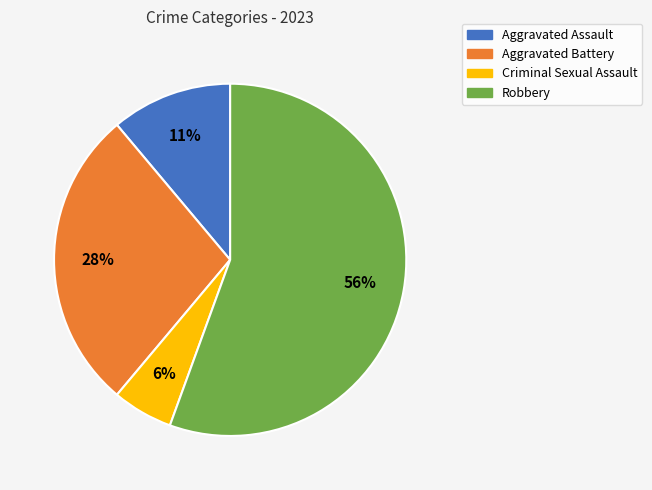

What percentage is the Criminal Sexual Assault slice, to the nearest percent?

6%